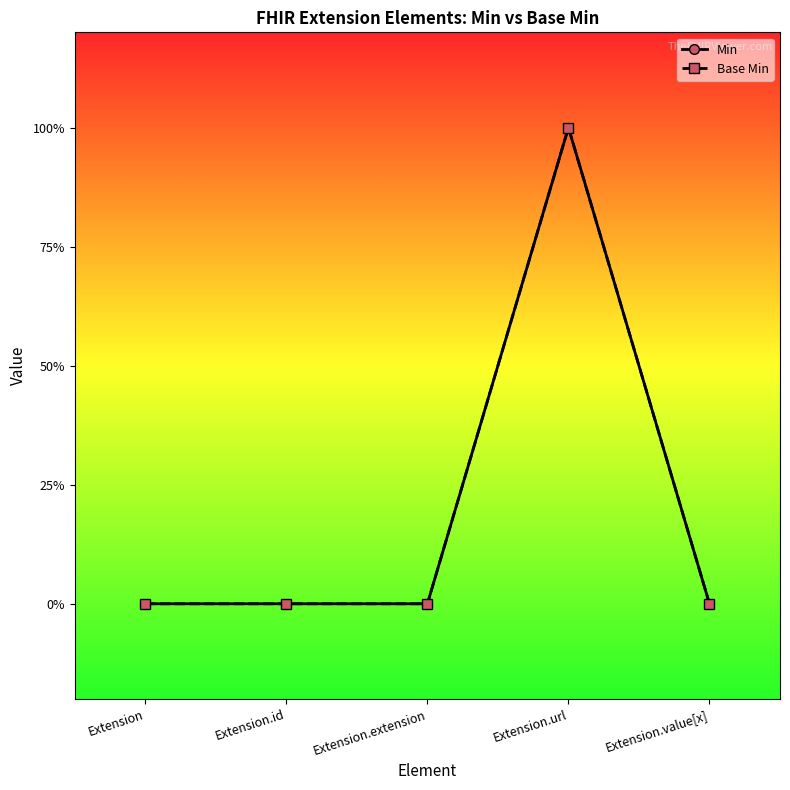

True or false: Base Min and Min cross at least once.

False